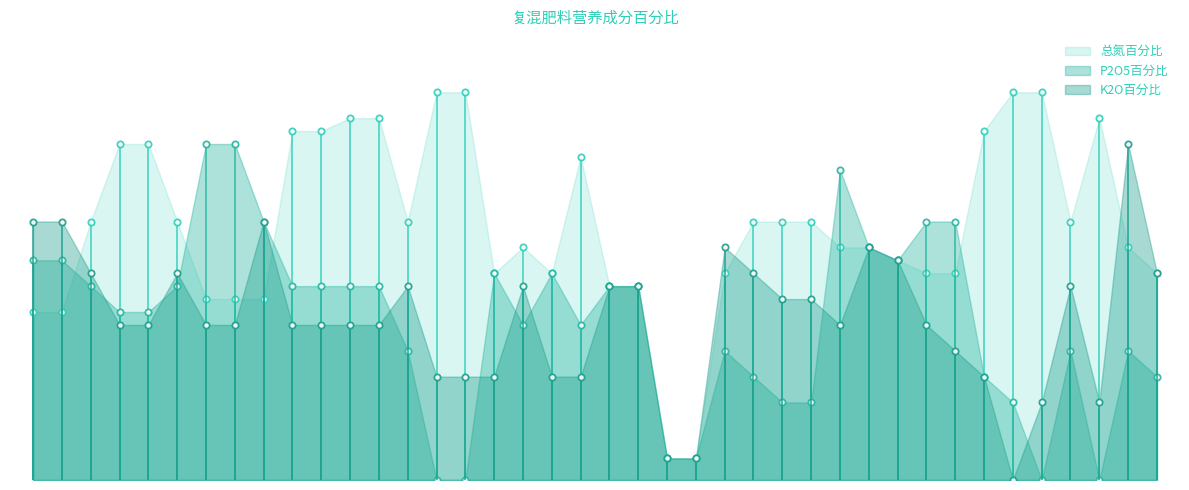

Rank the series by their maximum value, from lowest to highest.

P2O5百分比, K2O百分比, 总氮百分比